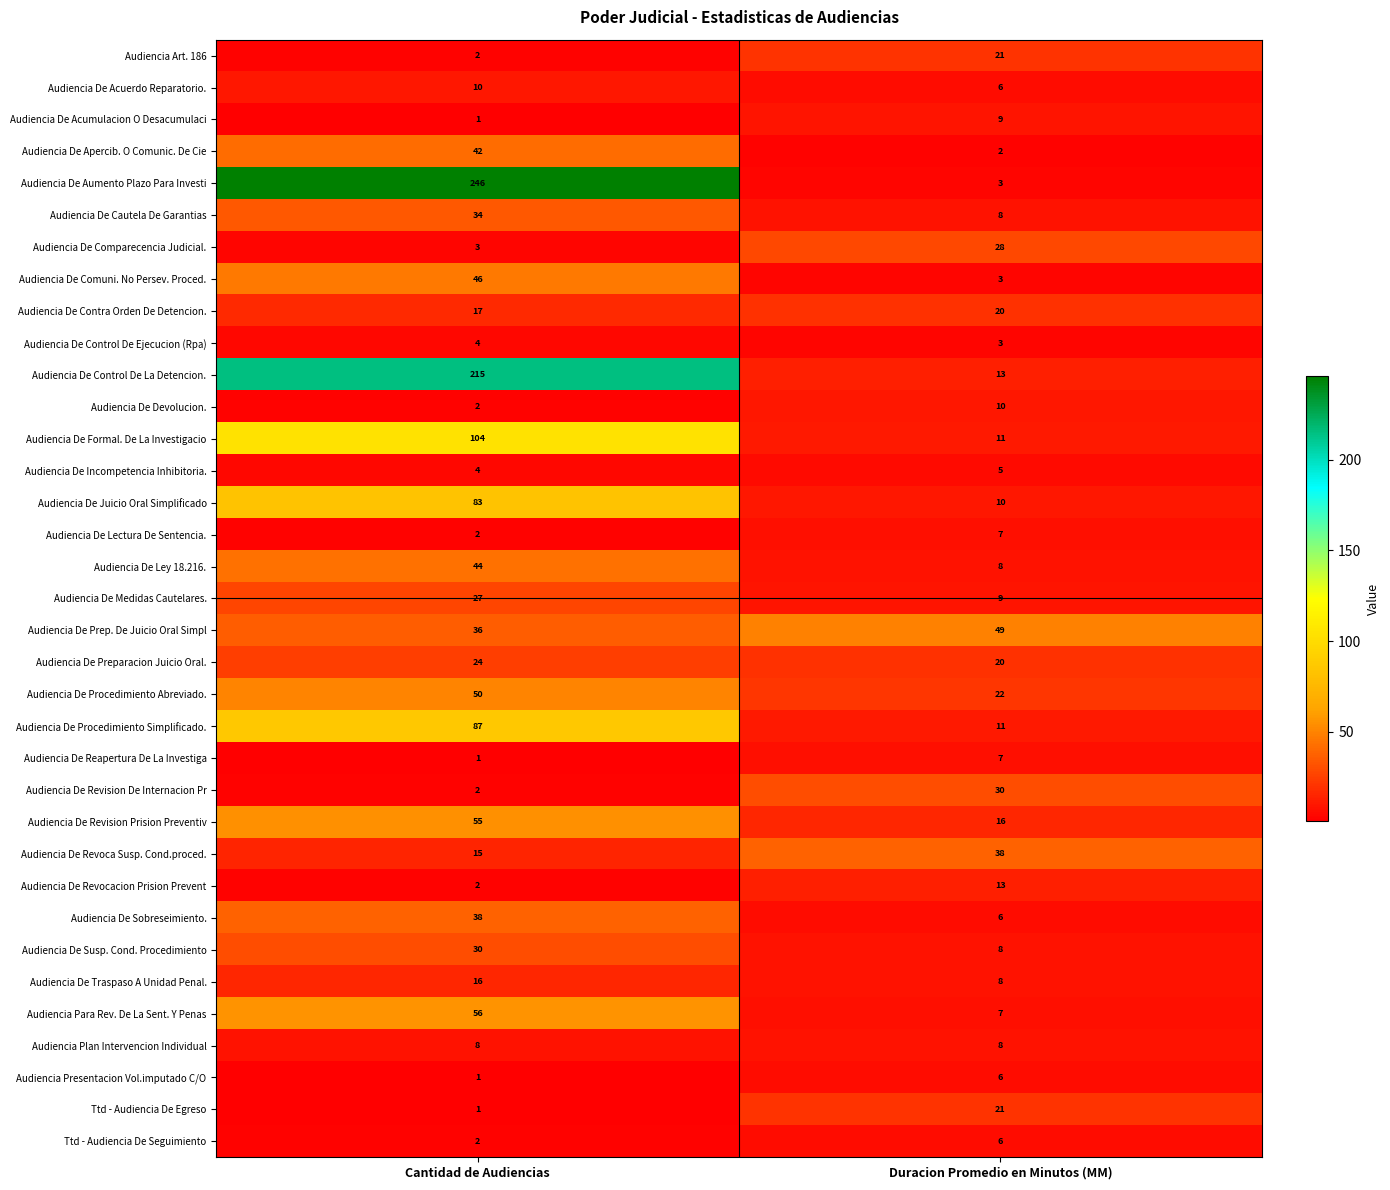

What is the difference between the Audiencia De Revision De Internacion Pr values at Duracion Promedio en Minutos (MM) and Cantidad de Audiencias?

28